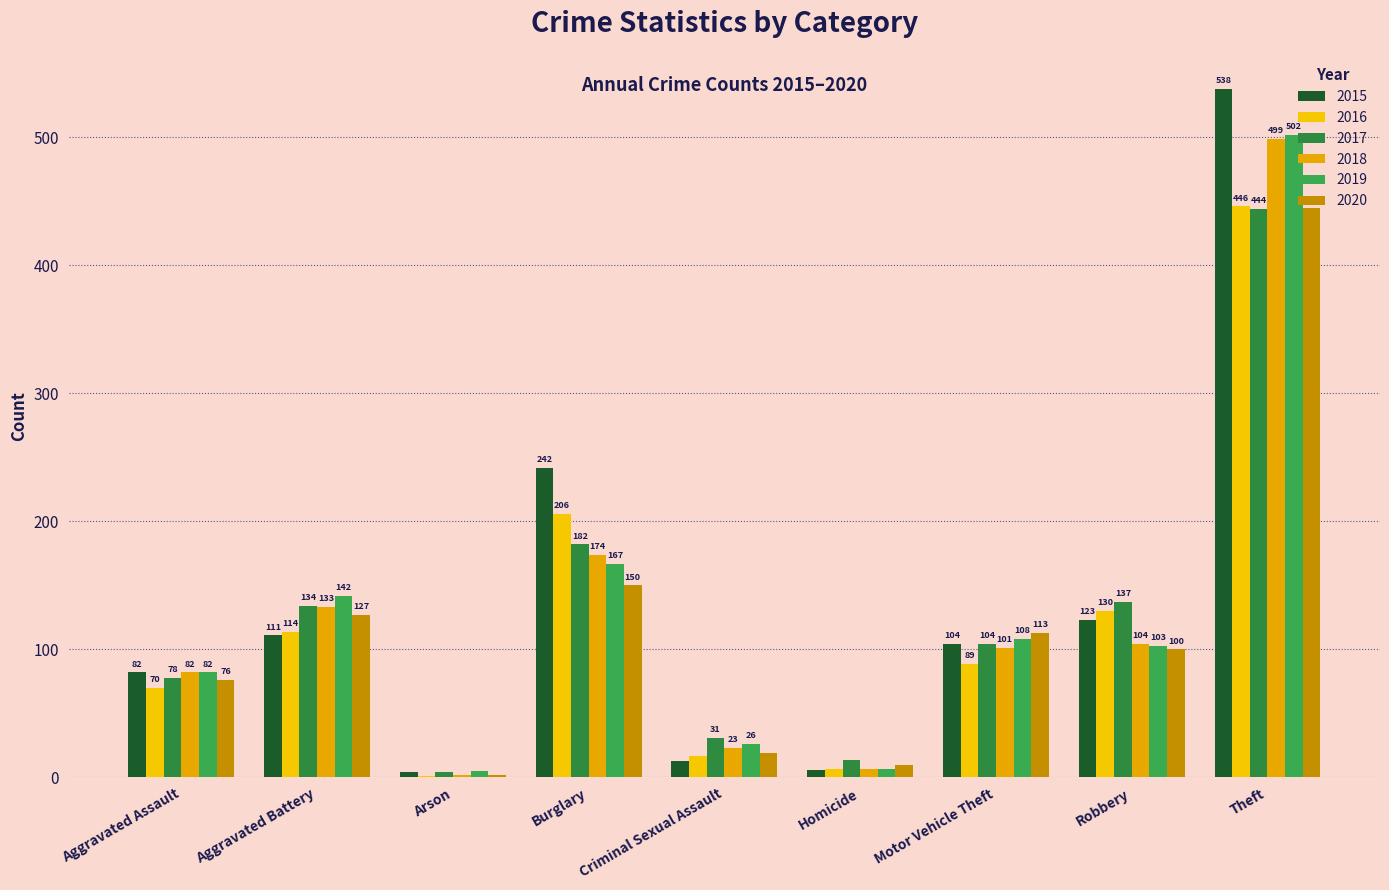

True or false: 2016 has a value of 5 at Criminal Sexual Assault.

False